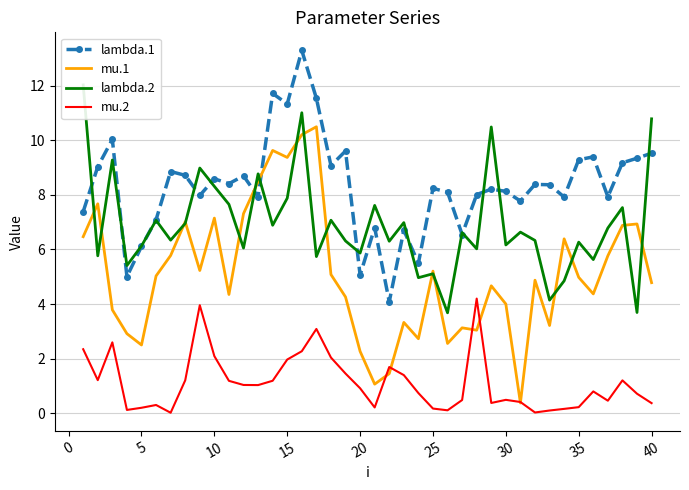

List the series in order of their overall mean, lowest first.

mu.2, mu.1, lambda.2, lambda.1